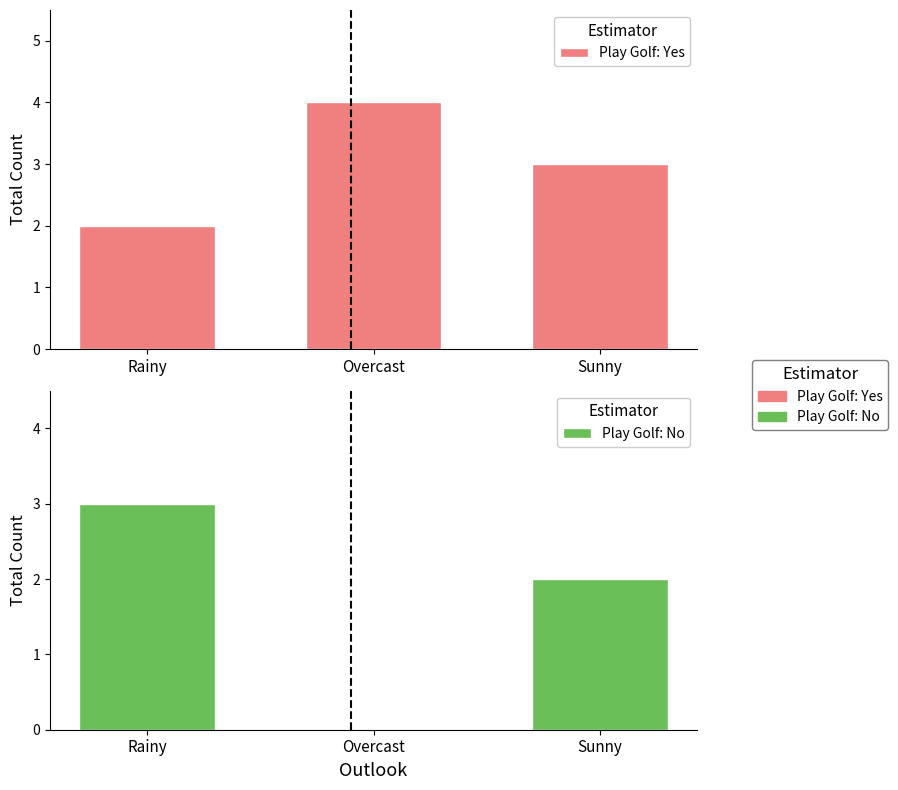

Rank the series by their maximum value, from lowest to highest.

Play Golf: No, Play Golf: Yes